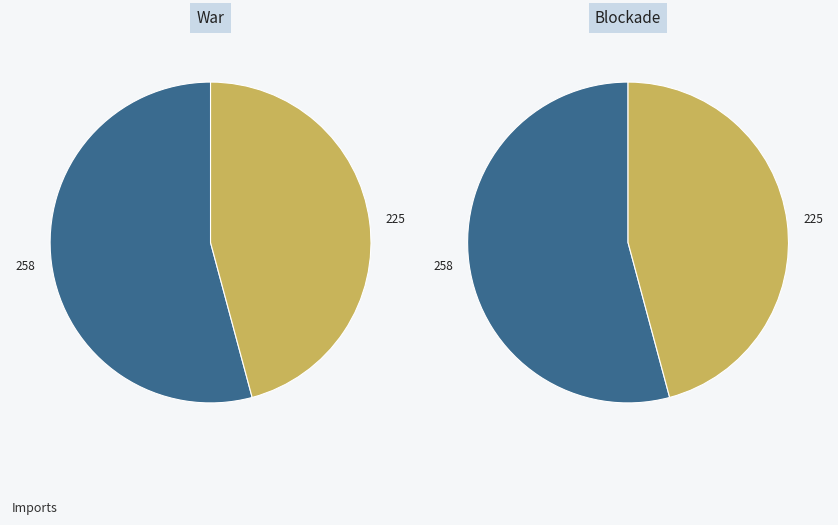

Which slice represents more than half of the pie?

258